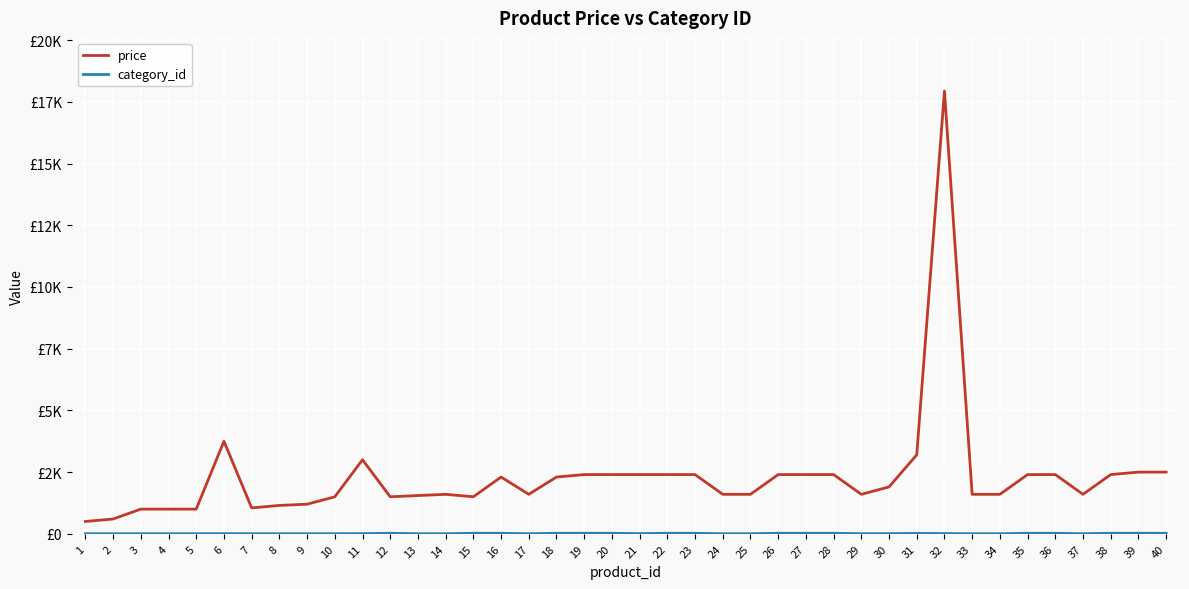

What is the value of the category_id point at the 22nd from the left?

22